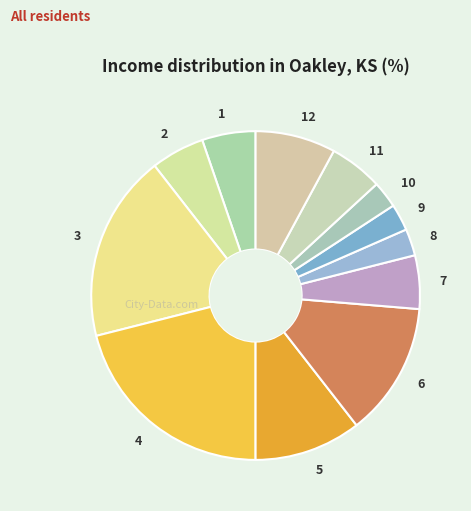

Which category has the biggest portion of the pie?

4